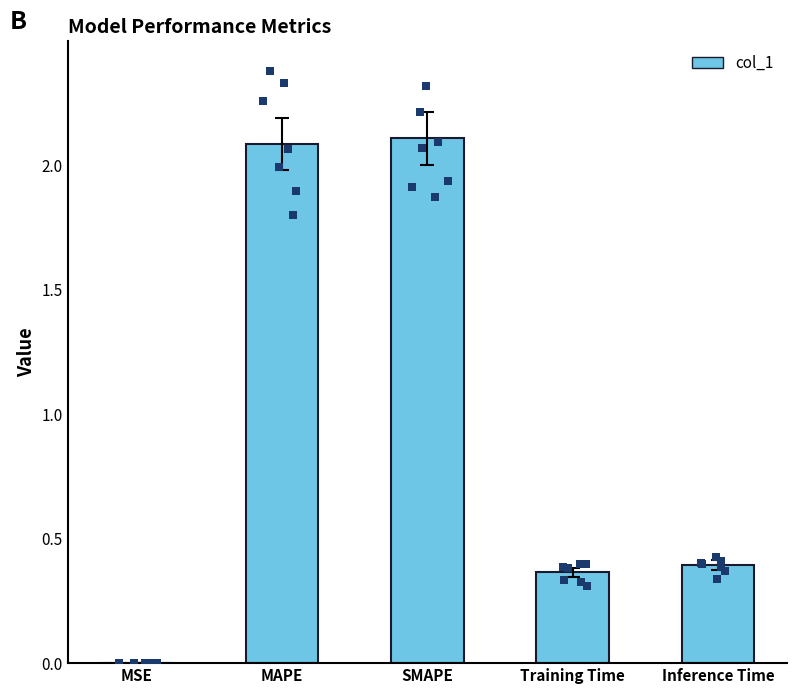

What is the change in value from MSE to MAPE?

+2.1